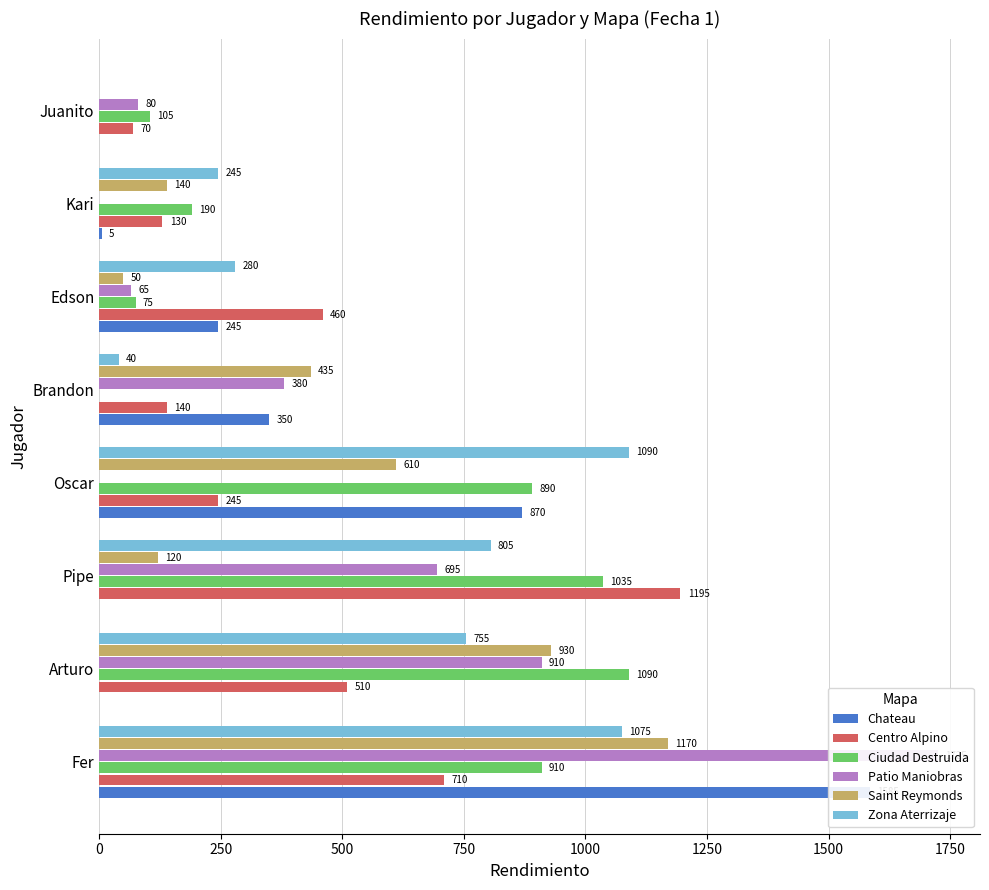

What are all the series names shown in the legend?

Chateau, Centro Alpino, Ciudad Destruida, Patio Maniobras, Saint Reymonds, Zona Aterrizaje